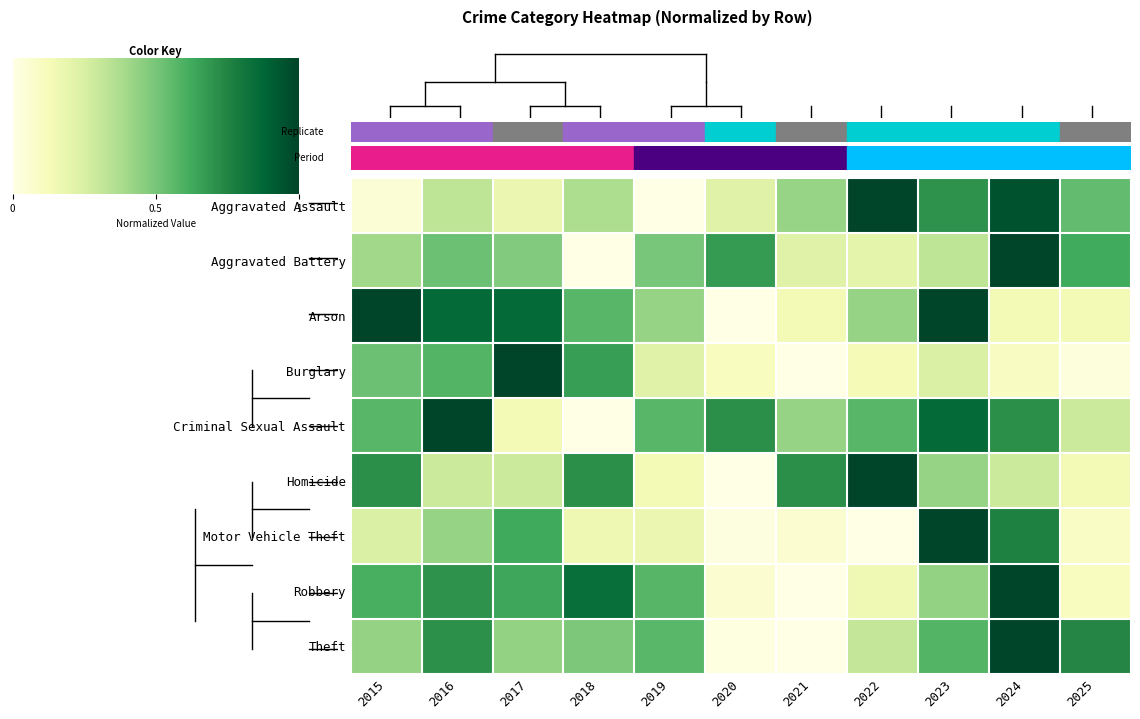

Reading right to left, extract all data points from this chart.

Aggravated Assault: 0.5	0.9	0.7	1.0	0.4	0.2	0.0	0.4	0.2	0.3	0.0
Aggravated Battery: 0.6	1.0	0.3	0.2	0.2	0.7	0.5	0.0	0.5	0.5	0.4
Arson: 0.1	0.1	1.0	0.4	0.1	0.0	0.4	0.6	0.9	0.9	1.0
Burglary: 0.0	0.1	0.2	0.1	0.0	0.1	0.2	0.7	1.0	0.6	0.5
Criminal Sexual Assault: 0.3	0.7	0.9	0.6	0.4	0.7	0.6	0.0	0.1	1.0	0.6
Homicide: 0.1	0.3	0.4	1.0	0.7	0.0	0.1	0.7	0.3	0.3	0.7
Motor Vehicle Theft: 0.1	0.8	1.0	0.0	0.1	0.0	0.2	0.2	0.6	0.4	0.2
Robbery: 0.1	1.0	0.4	0.2	0.0	0.1	0.6	0.8	0.6	0.7	0.6
Theft: 0.7	1.0	0.6	0.3	0.0	0.0	0.6	0.5	0.4	0.7	0.4